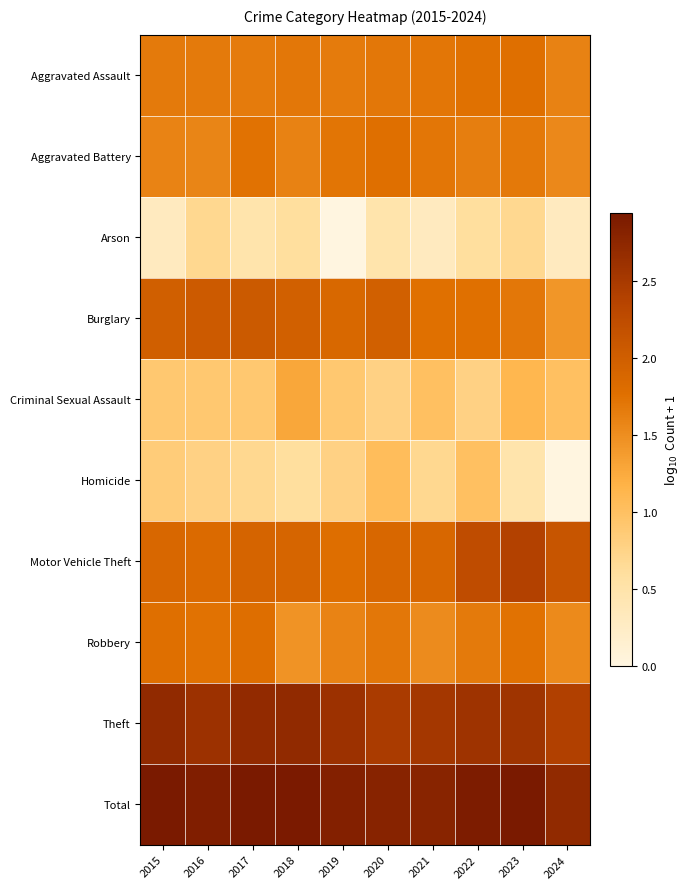

At which category is the sum across all series the highest?

2023